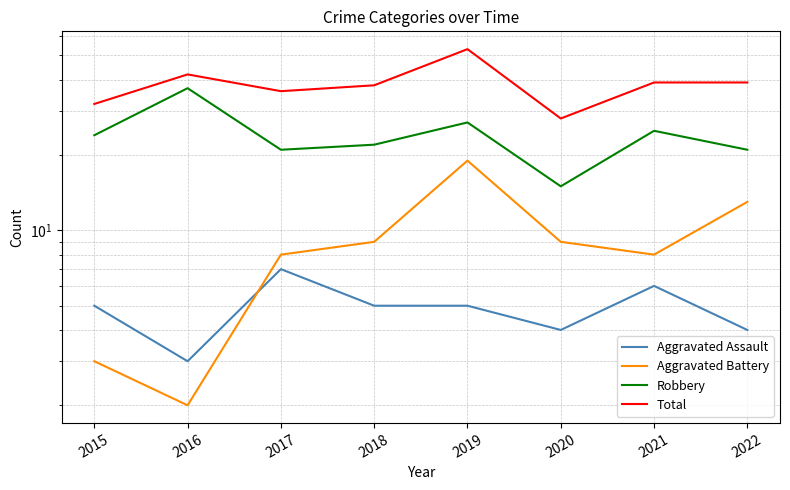

True or false: Robbery and Total intersect in this chart.

False